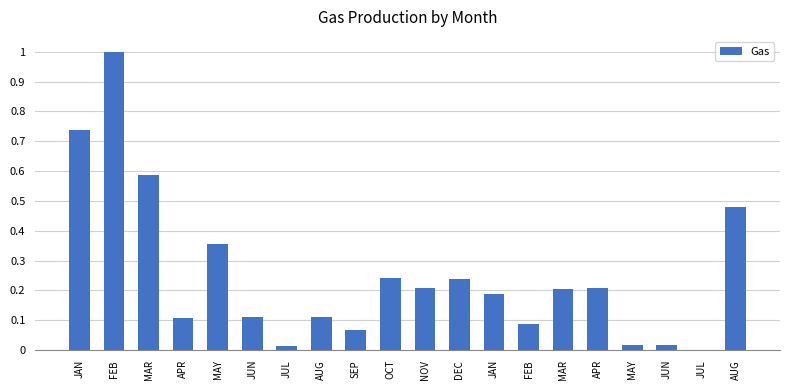

The chart shows a value of 0.2 at JAN. True or false?

True